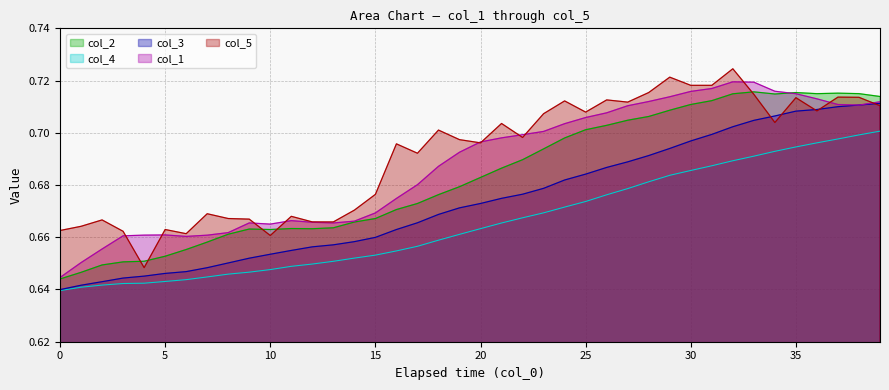

Does the chart display data point markers on the line(s)?

No